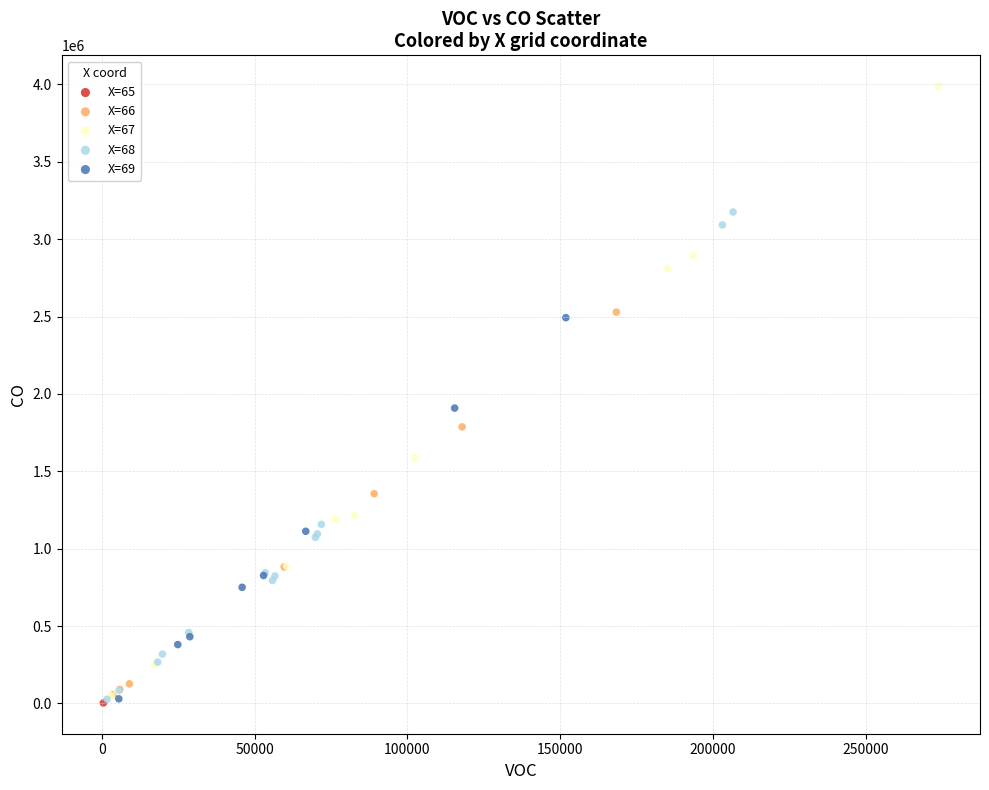

Which series reaches the maximum Y coordinate?

X=67